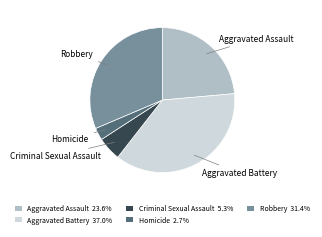

Do Robbery and Aggravated Battery together represent more than half of the pie?

Yes